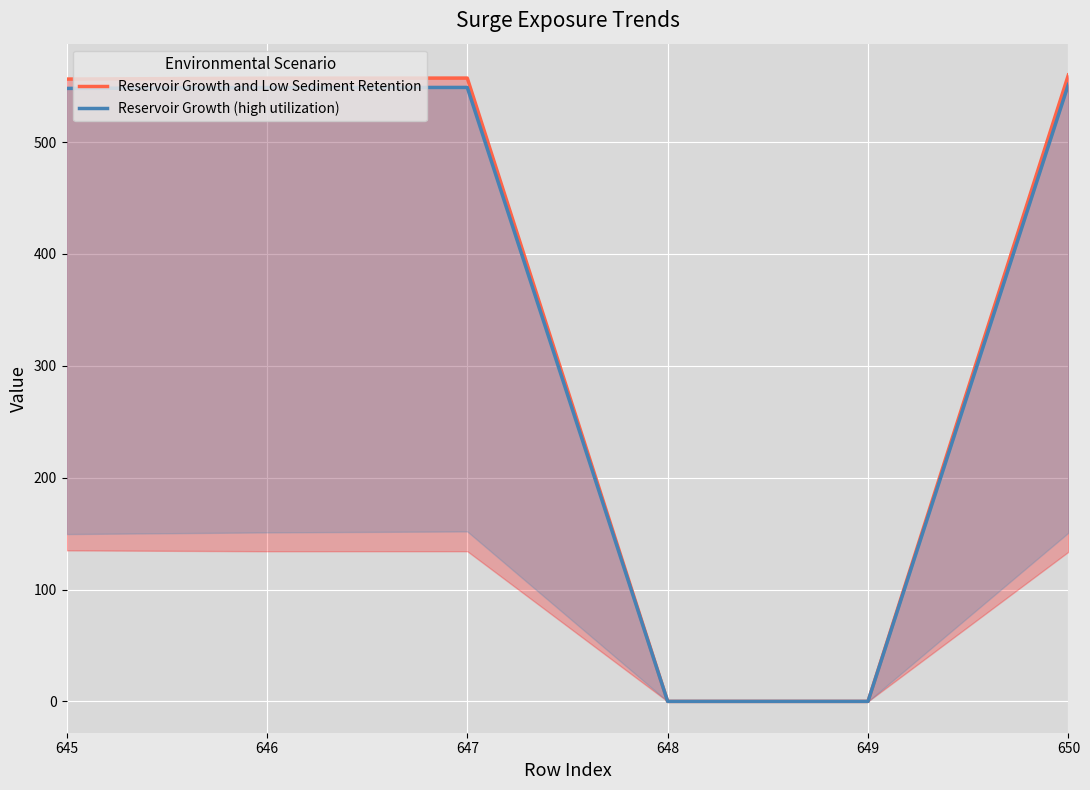

How many series are shown in this chart?

2